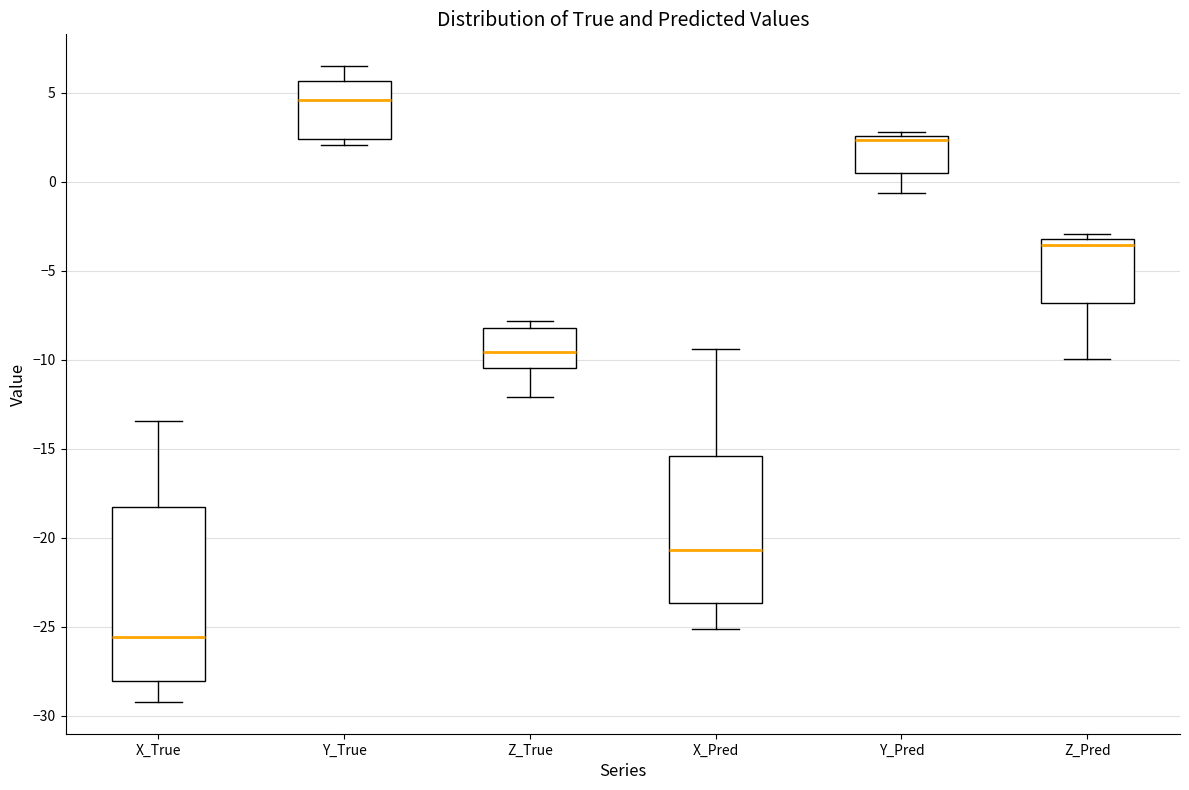

Which box is the tallest, from its lower edge to its upper edge?

X_True